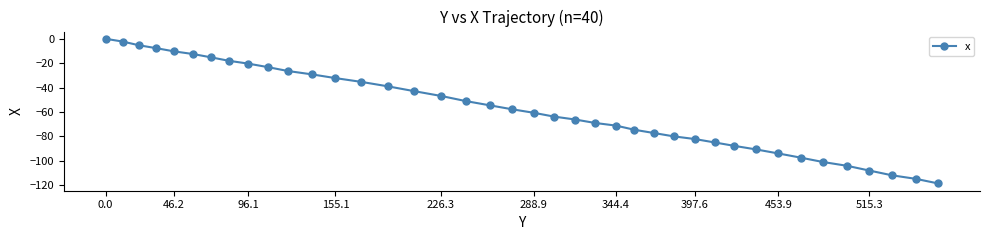

True or false: the data has more than 2 interior local peaks.

False